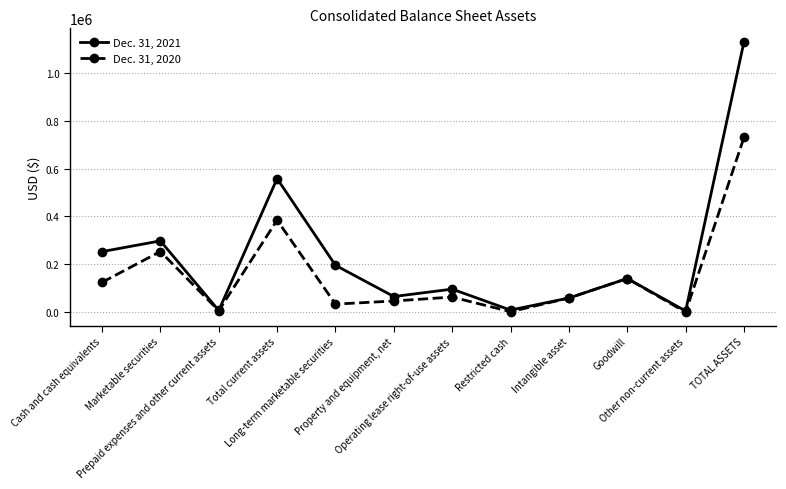

What is the total value across all series at Intangible asset?

118390